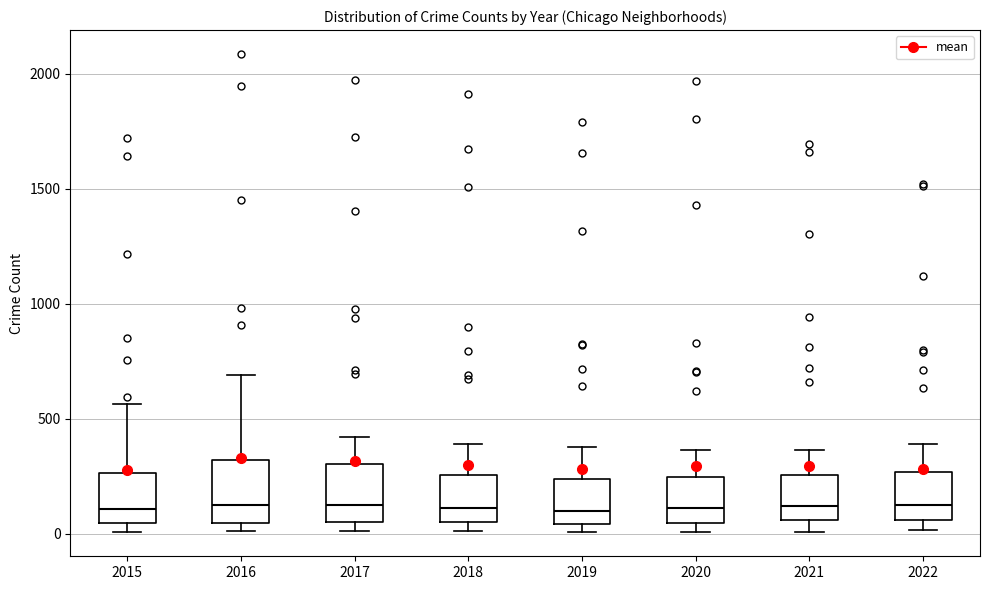

Reading left to right, read every box against the y-axis: the position of its median line, the range the box covers, and the ends of its whiskers. The values are not printed on the chart, so give them approximately, as read against the axis.

2015: median 100, box 50 to 250, whiskers 0 to 550
2016: median 150, box 50 to 300, whiskers 0 to 700
2017: median 100, box 50 to 300, whiskers 0 to 400
2018: median 100, box 50 to 250, whiskers 0 to 400
2019: median 100, box 50 to 250, whiskers 0 to 400
2020: median 100, box 50 to 250, whiskers 0 to 350
2021: median 100, box 50 to 250, whiskers 0 to 350
2022: median 100, box 50 to 250, whiskers 0 to 400